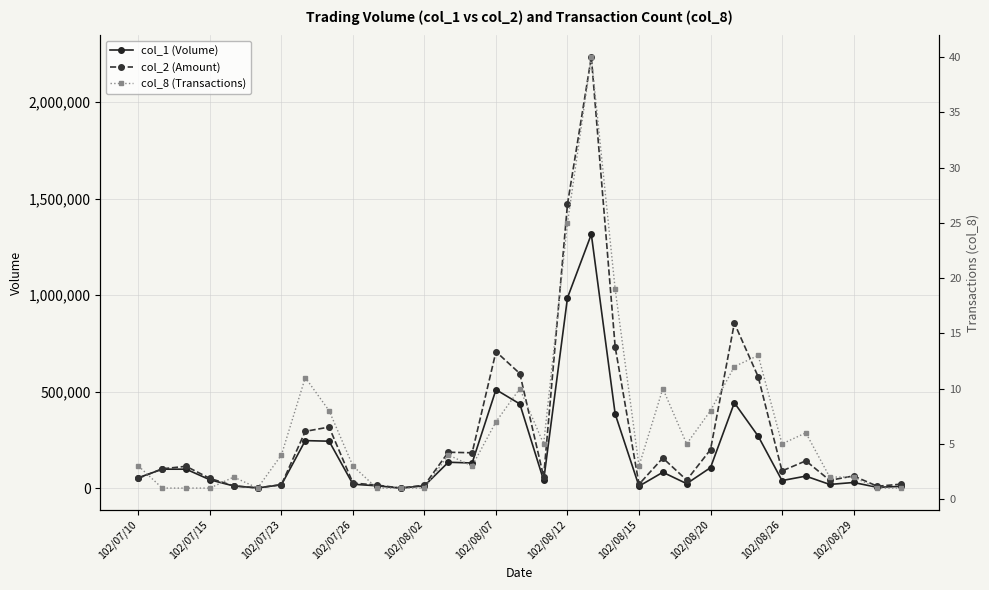

At 32, list the series in order from largest to smallest.

col_2 (Amount), col_1 (Volume), col_8 (Transactions)